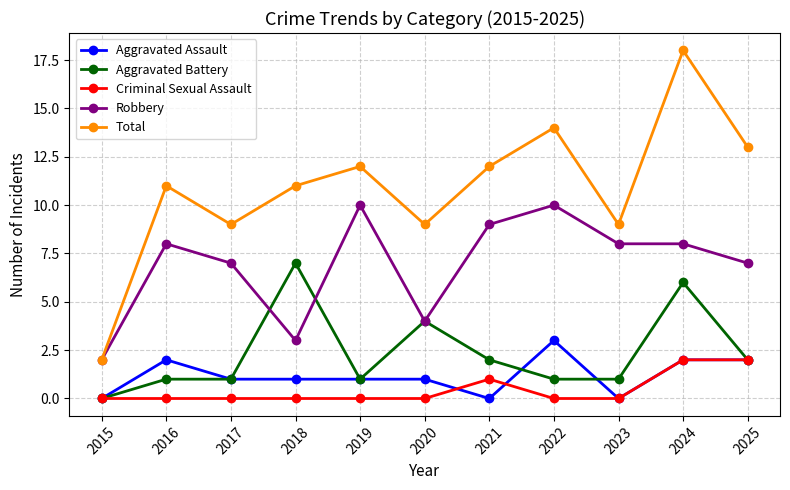

What value does the Robbery series have at 2020?

4